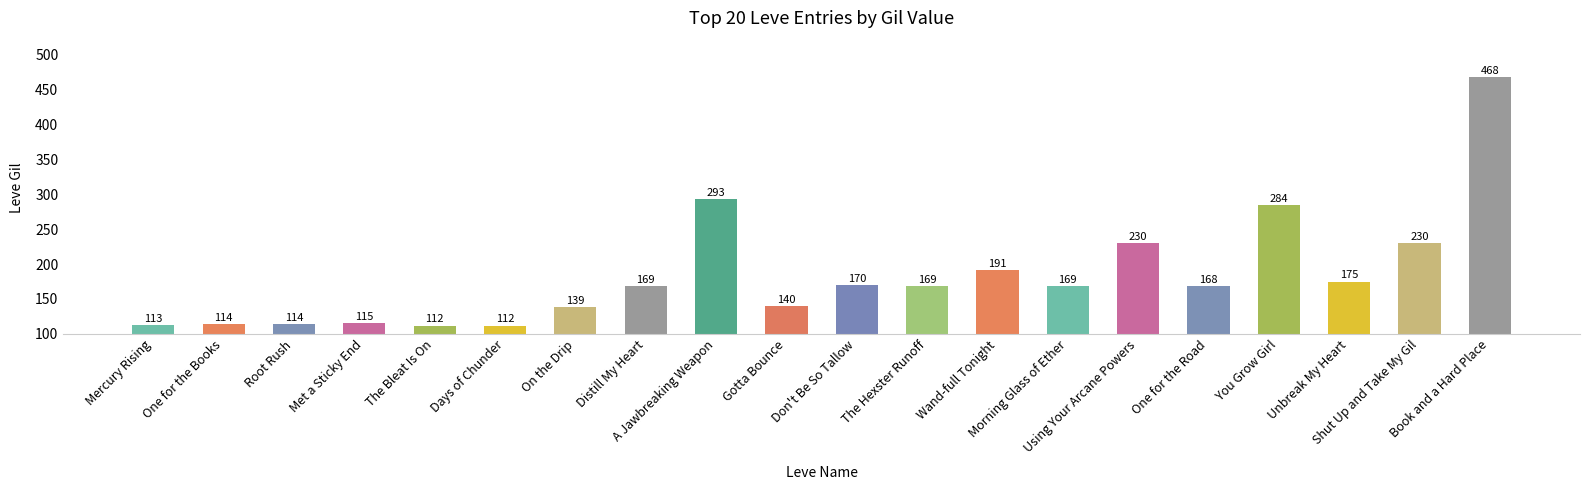

Reading left to right, transcribe all the data shown in this chart.

113	114	114	115	112	112	139	169	293	140	170	169	191	169	230	168	284	175	230	468